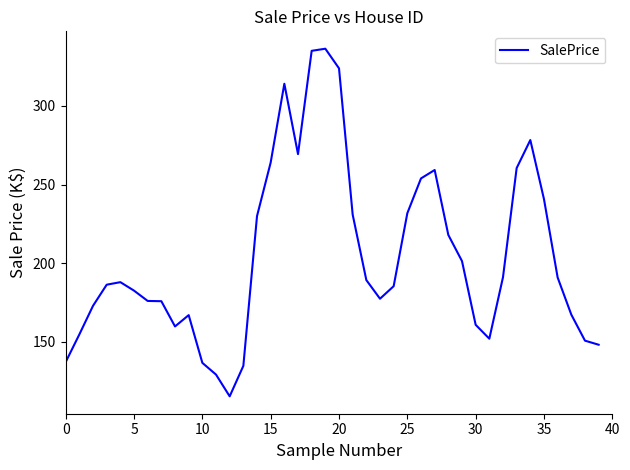

What is the smallest value displayed?

115.4